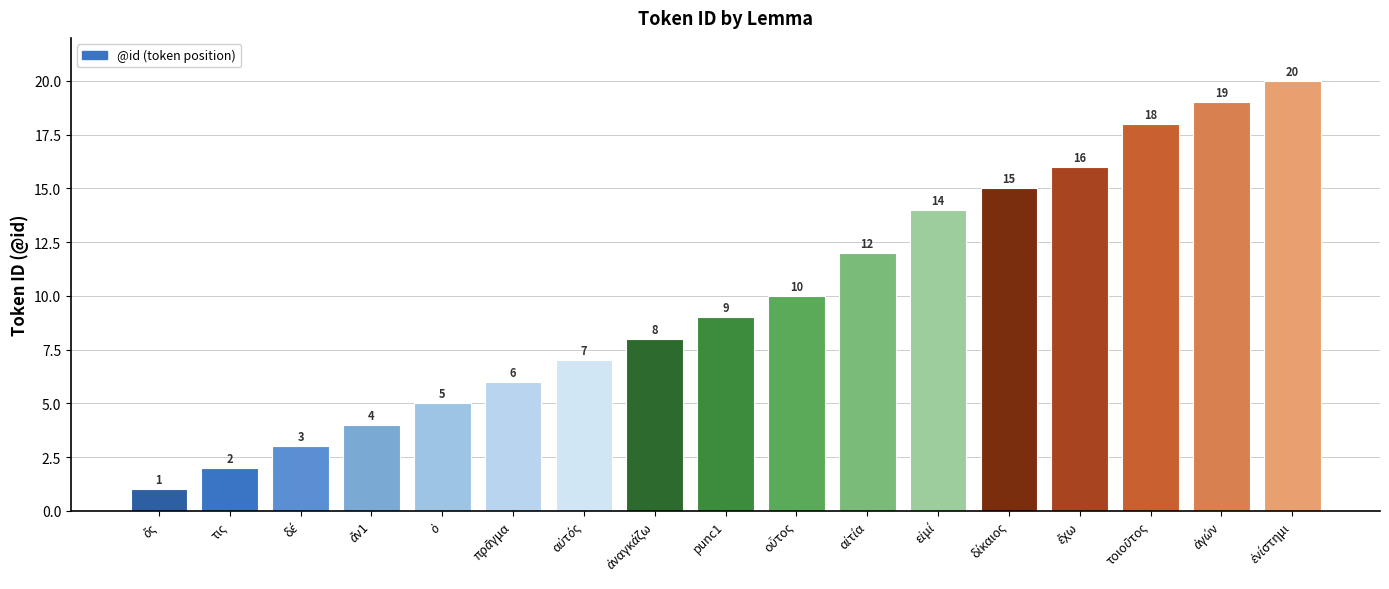

Reading left to right, list all the values displayed in this chart.

1	2	3	4	5	6	7	8	9	10	12	14	15	16	18	19	20